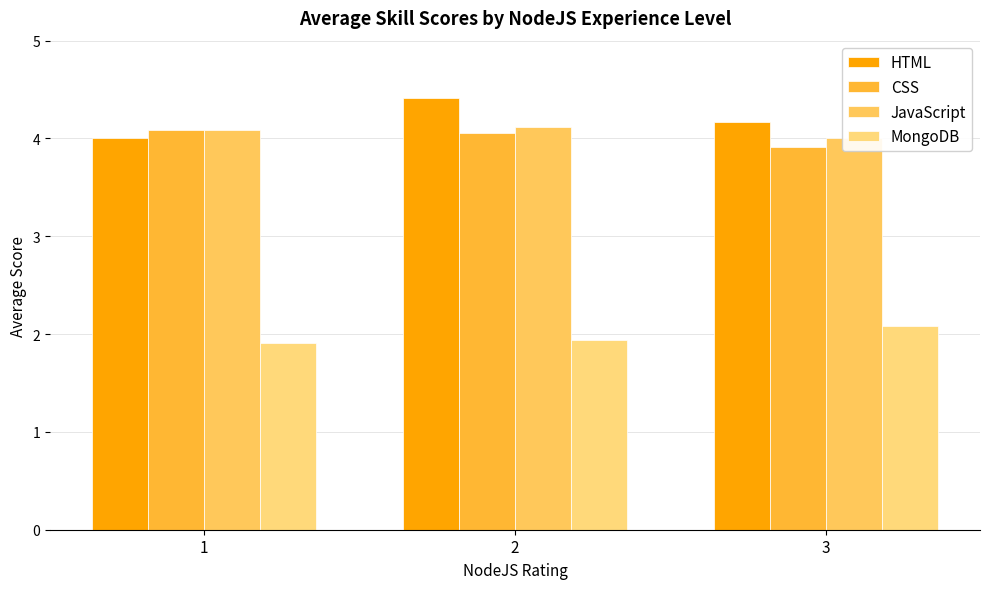

What is the difference between the maximum and minimum values in the CSS series?

0.2